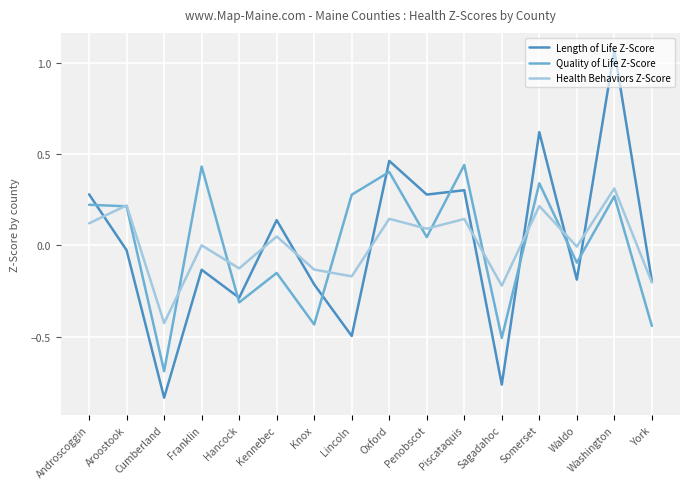

Between which two adjacent categories do Quality of Life Z-Score and Length of Life Z-Score first intersect?

Androscoggin and Aroostook